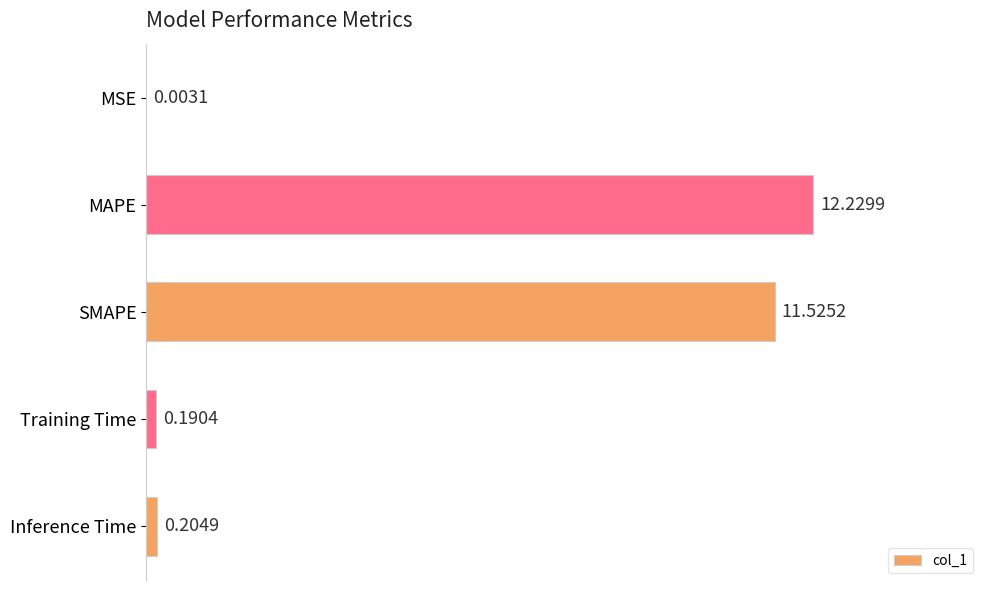

Where is the data nearest to the value 6?

SMAPE